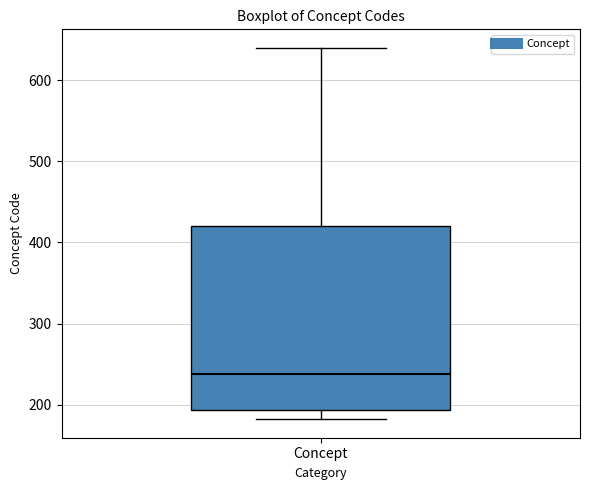

Transcribe this box plot: give where the median line is, the range the box spans, and where the two whiskers end, as read against the y-axis. The values are not printed on the chart, so give them approximately, as read against the axis.

median 240, box 190 to 420, whiskers 180 to 640